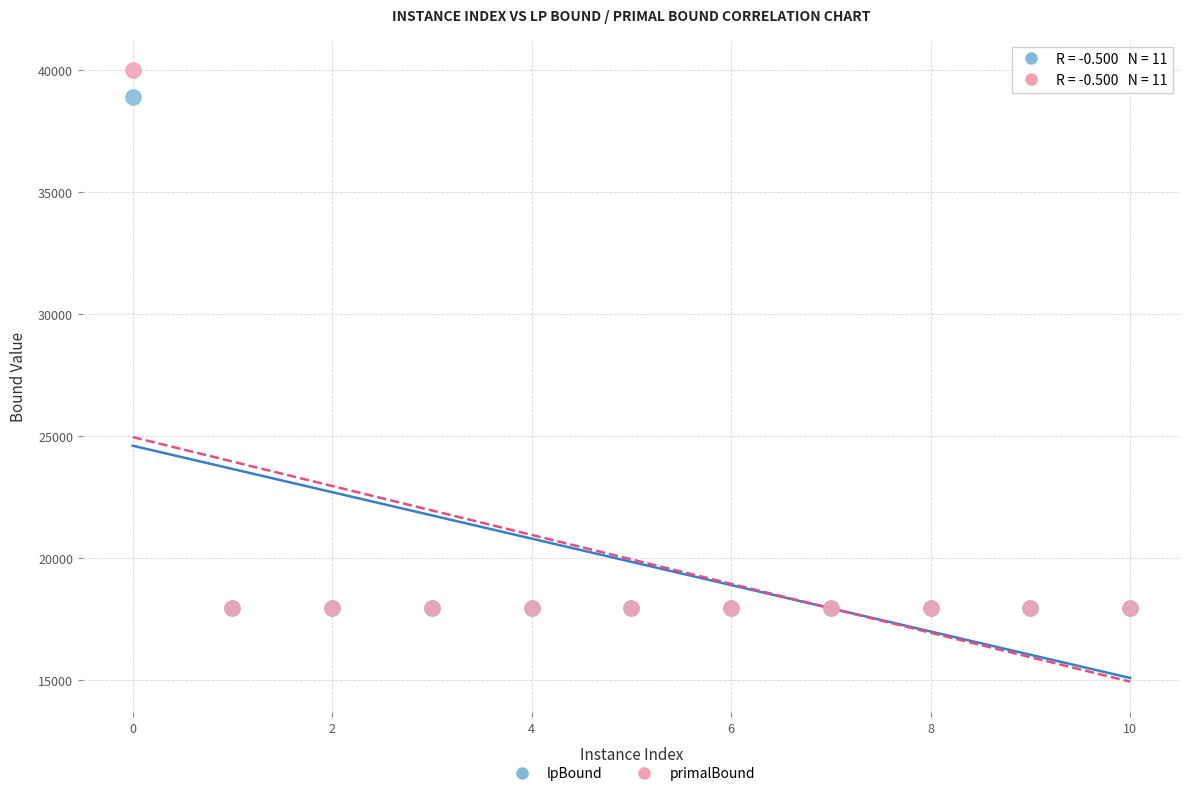

Which series has the largest Y range (max minus min)?

primalBound